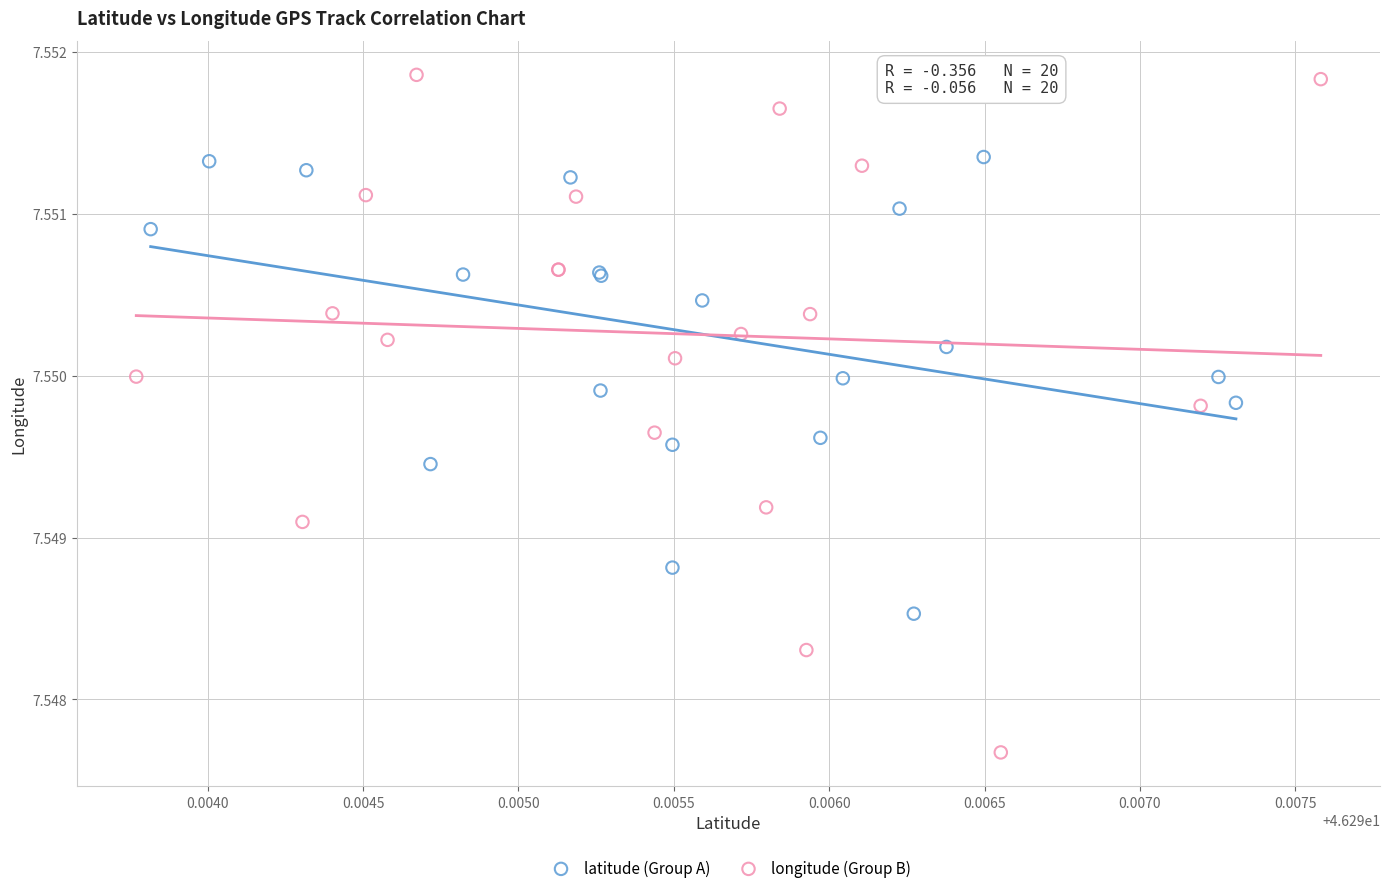

Which series has the largest Y range (max minus min)?

longitude (Group B)